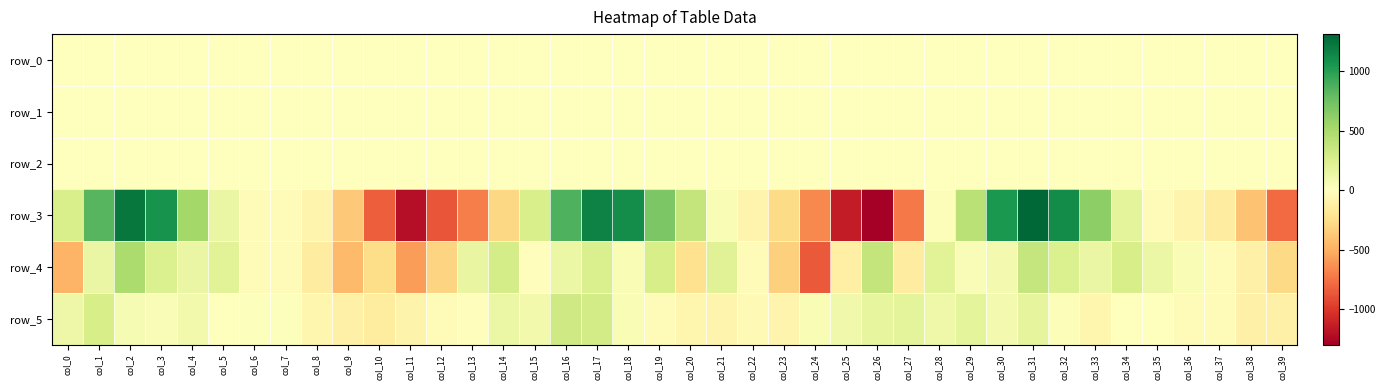

What is the spread (max minus min) of values at col_30?

1046.6